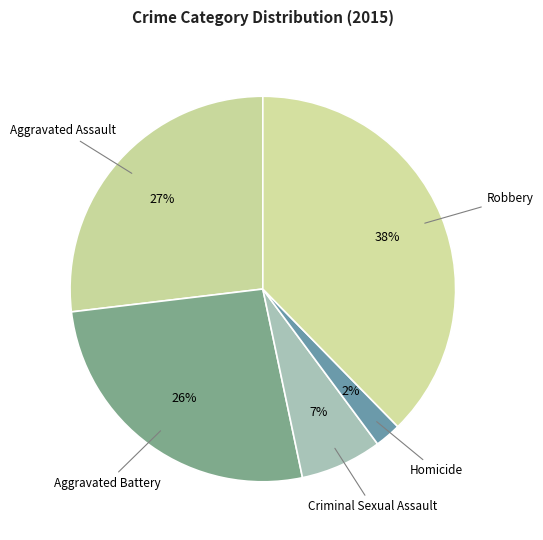

Is the sum of Aggravated Assault and Robbery greater than half?

Yes